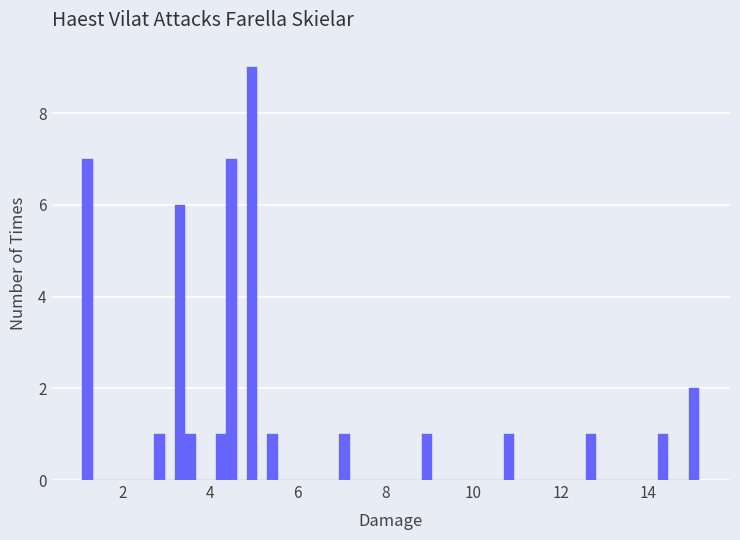

Around what value on the x-axis is the tallest bar? Give the approximate position of its centre, as read against the axis.

5.0